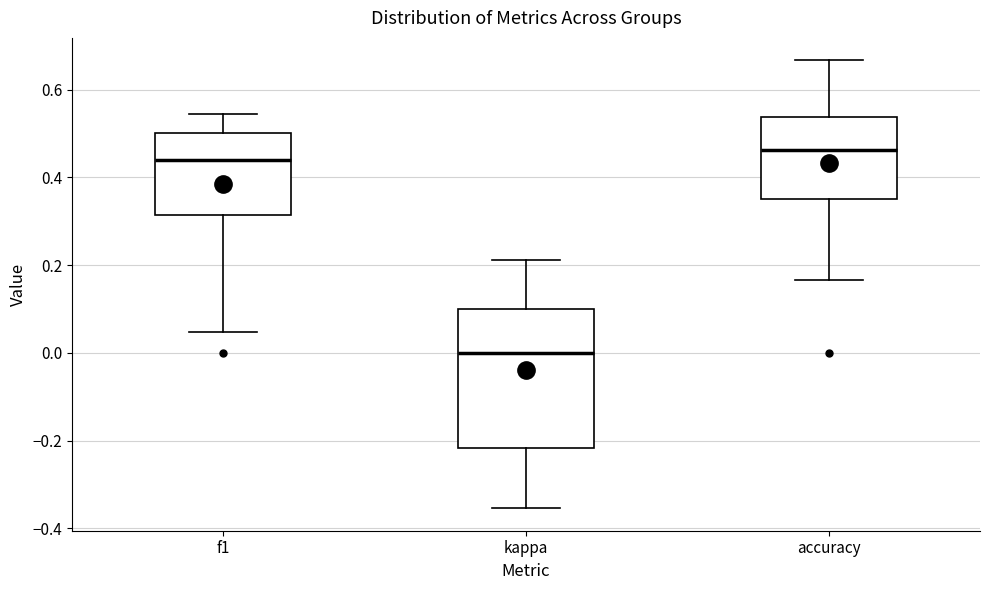

Reading left to right, transcribe this box plot: for each box, give where its median line is, the range the box spans, and where its two whiskers end, as read against the y-axis. The values are not printed on the chart, so give them approximately, as read against the axis.

f1: median 0.44, box 0.32 to 0.50, whiskers 0.04 to 0.54
kappa: median 0.00, box -0.22 to 0.10, whiskers -0.36 to 0.22
accuracy: median 0.46, box 0.36 to 0.54, whiskers 0.16 to 0.66